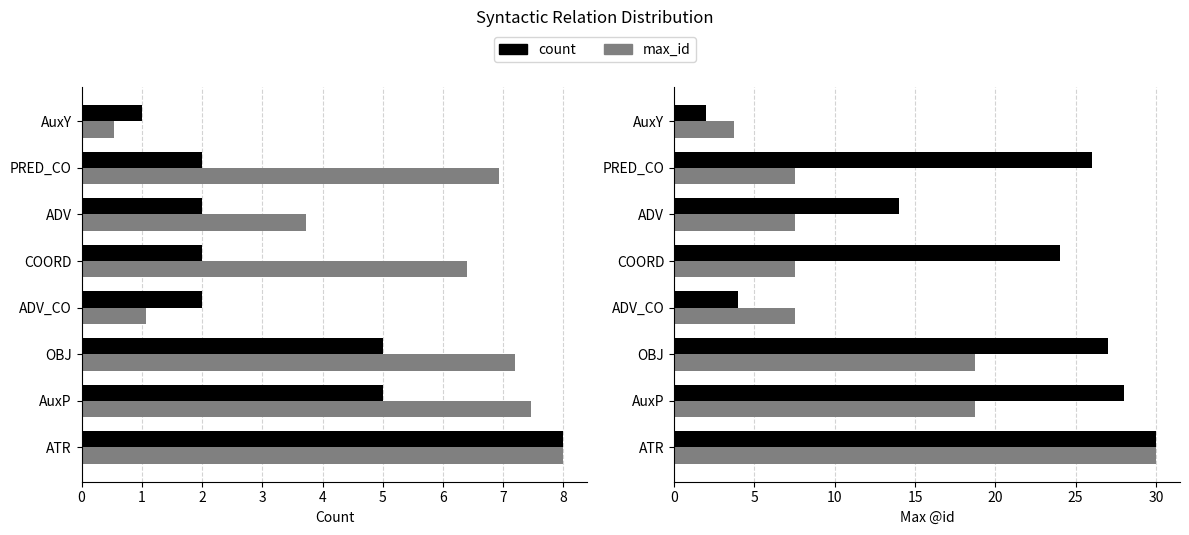

List the labels in order of max_id (scaled) value, smallest first.

7, 3, 5, 4, 6, 2, 1, 0